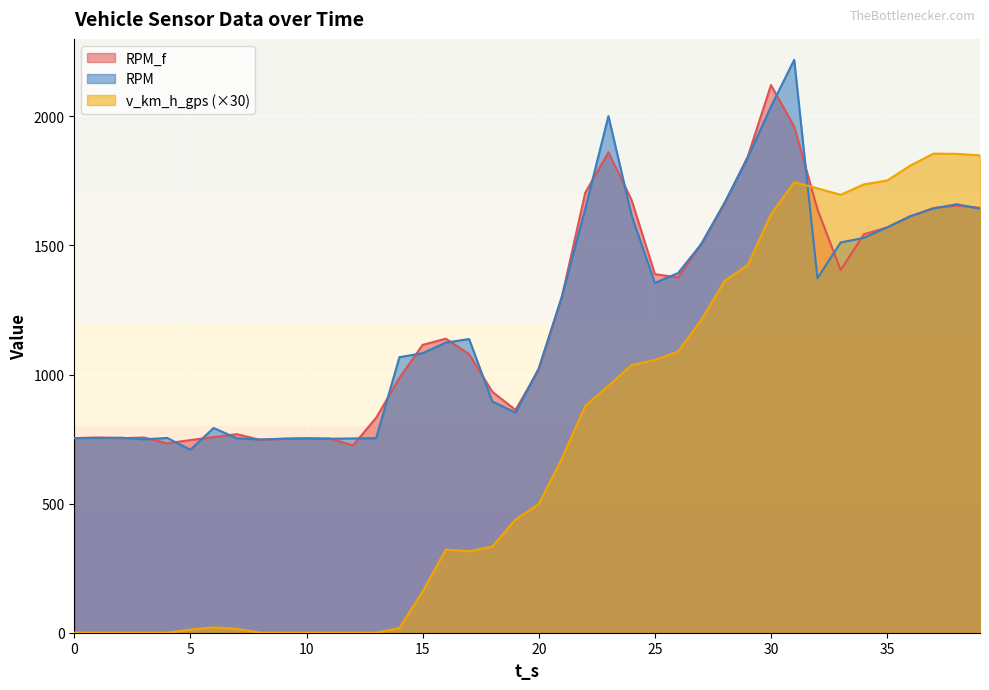

Does the chart display data point markers on the line(s)?

No